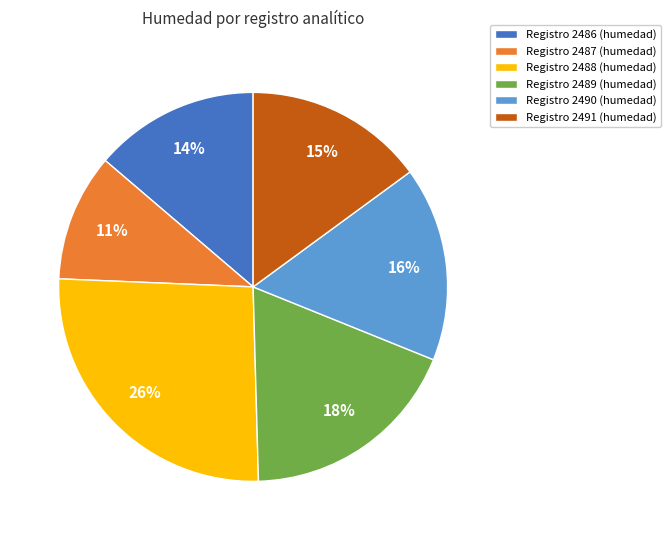

To the nearest percent, what is the average slice percentage?

17%